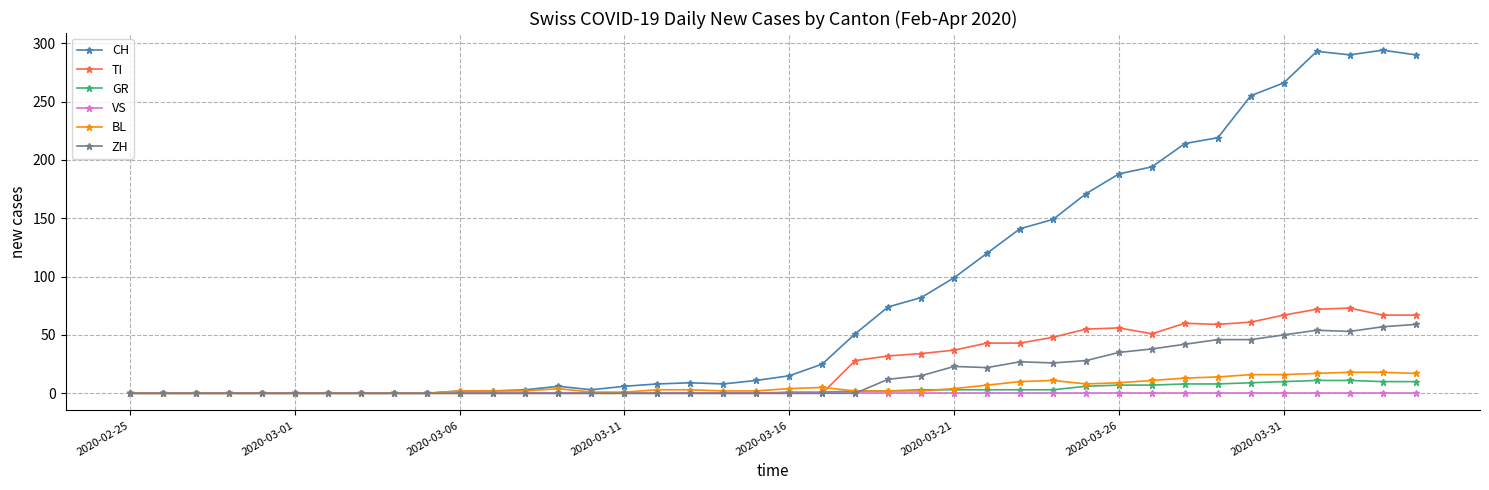

What is the difference between the maximum and minimum values in the ZH series?

59